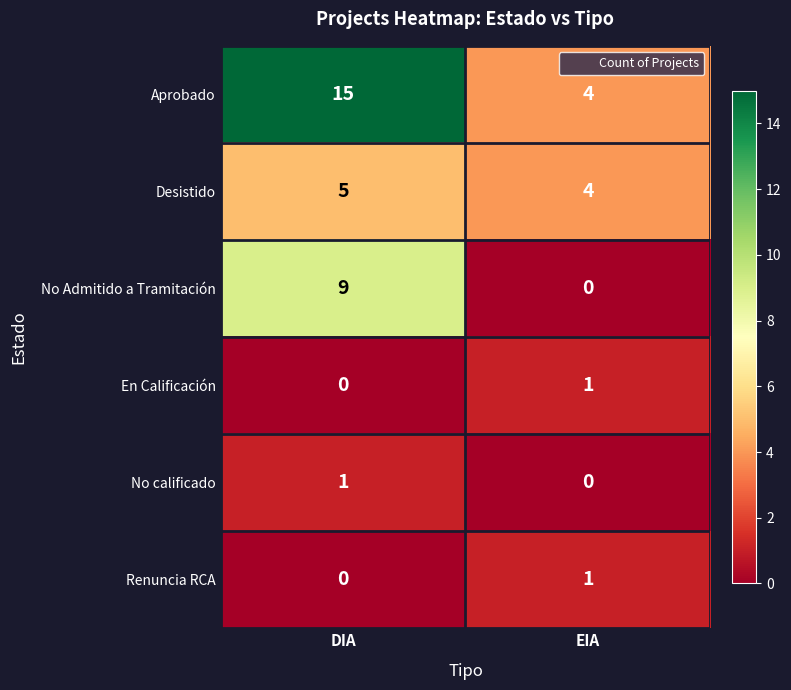

What is the greatest value displayed?

15